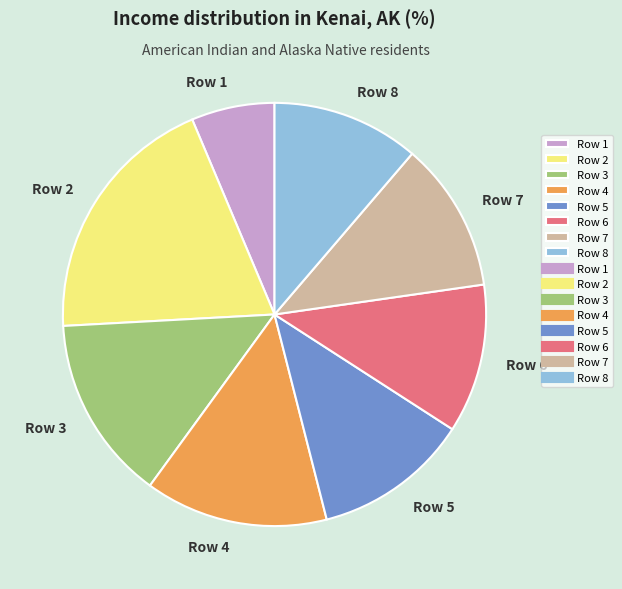

Do Row 4 and Row 8 together represent more than half of the pie?

No